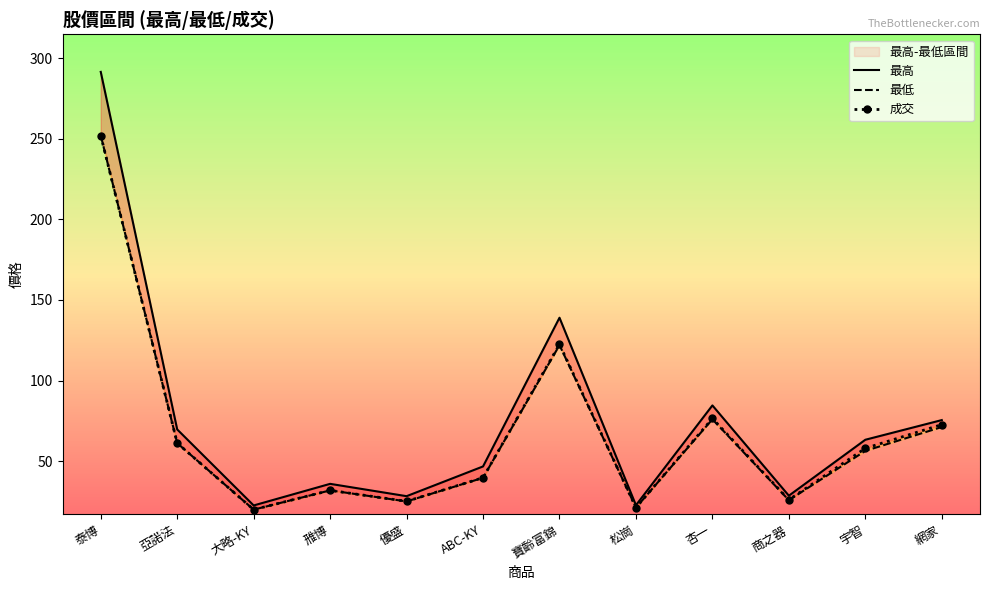

Reading left to right, list all the values displayed in this chart.

最高: 291.5	69.7	22.6	36.0	28.3	46.8	139.0	22.7	84.6	28.6	63.3	75.5
最低: 252.0	61.2	19.9	31.9	25.1	39.7	122.0	21.2	76.0	25.8	56.4	71.2
成交: 252.0	61.2	19.9	31.9	25.1	39.8	122.5	21.2	76.5	26.1	58.0	72.7